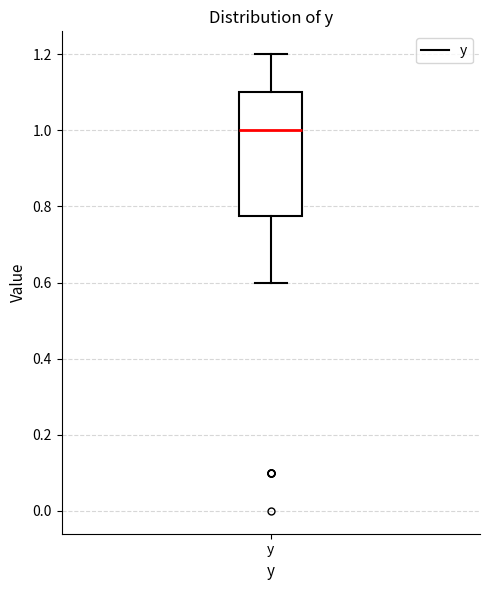

Transcribe this box plot: give where the median line is, the range the box spans, and where the two whiskers end, as read against the y-axis. The values are not printed on the chart, so give them approximately, as read against the axis.

median 1.00, box 0.78 to 1.10, whiskers 0.60 to 1.20